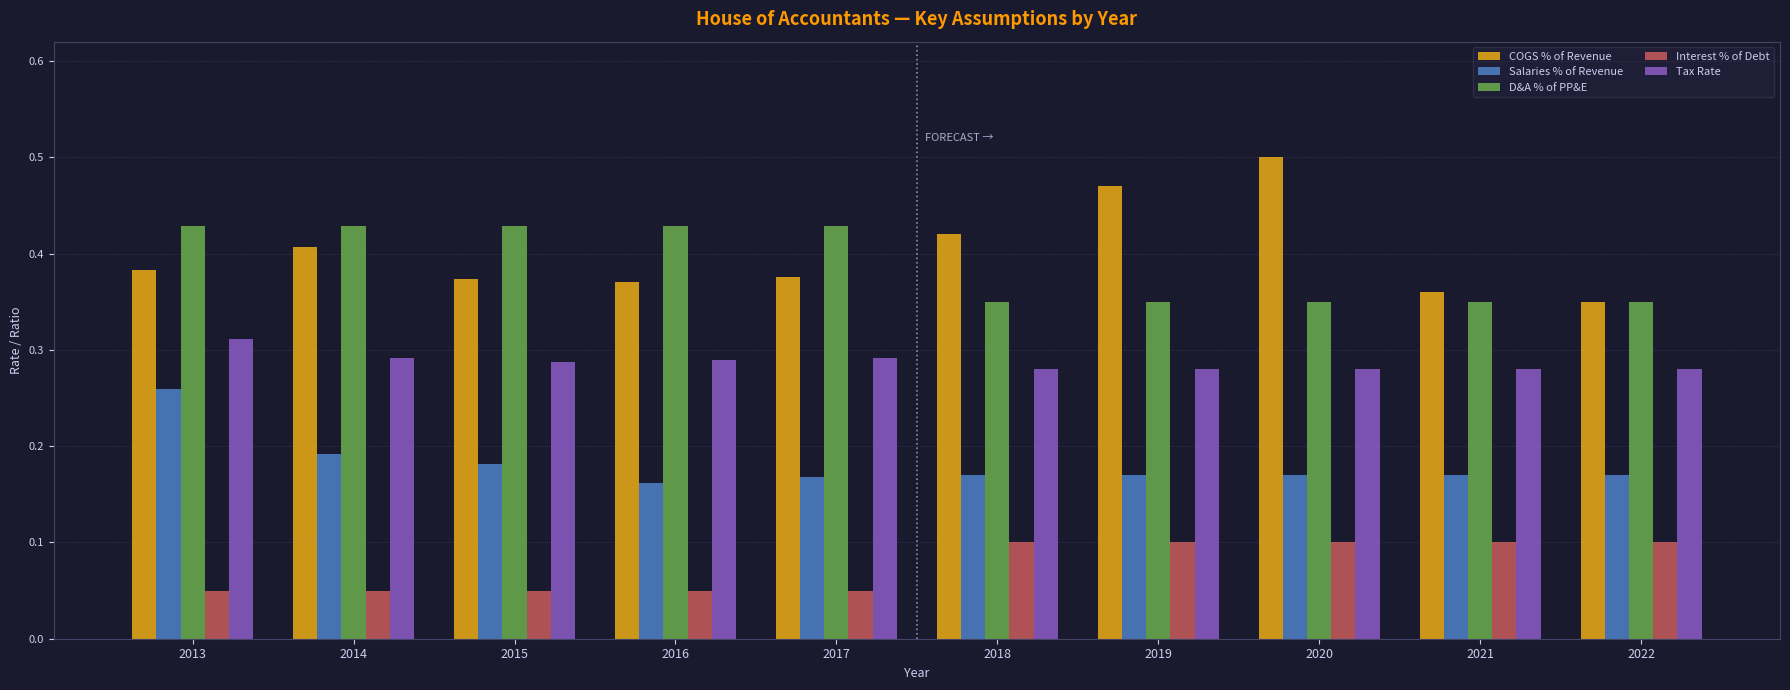

How many COGS % of Revenue values are between 0 and 1?

10